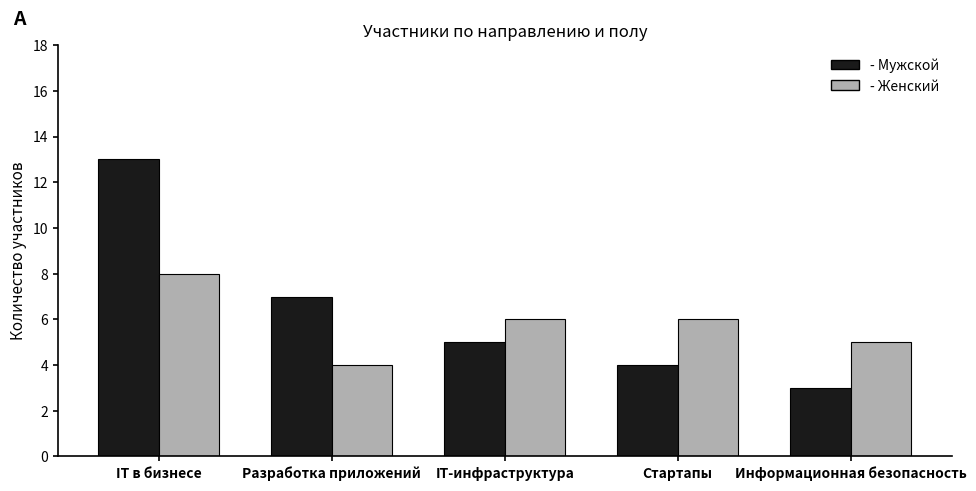

What is the difference between the highest and lowest values at Разработка приложений?

3